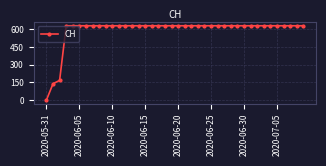

What is the greatest value displayed?

631